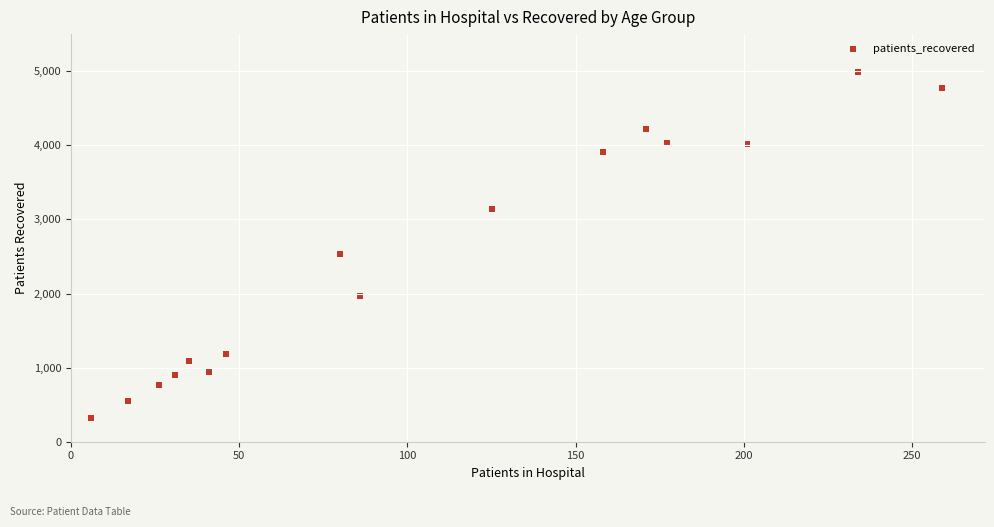

What is the range of Y values (max minus min)?

4675